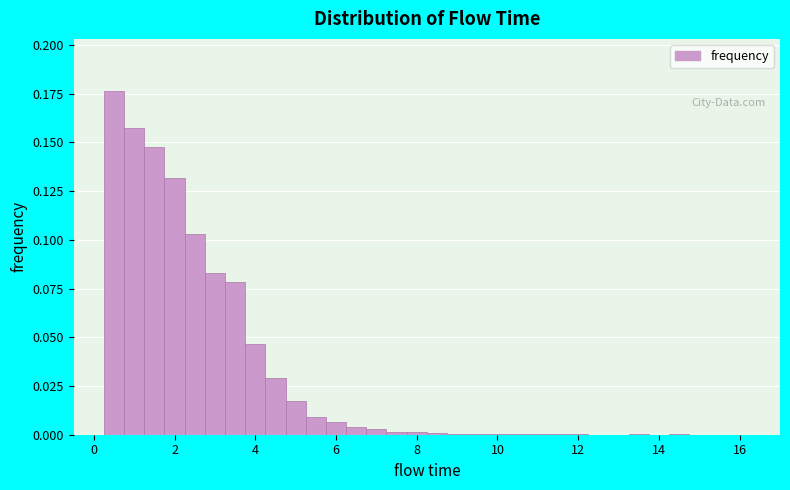

Around what value on the x-axis is the tallest bar? Give the approximate position of its centre, as read against the axis.

0.6